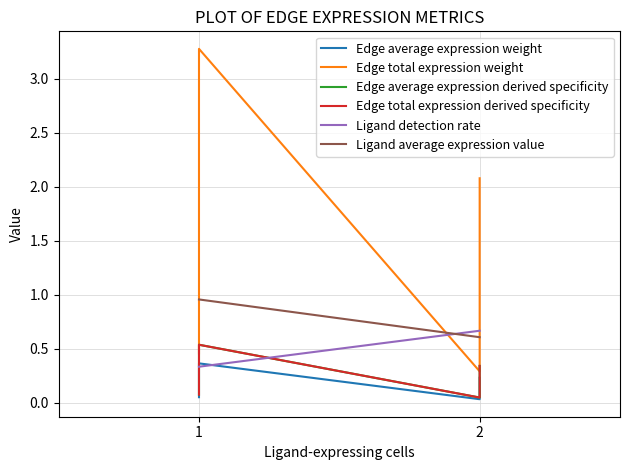

What is the greatest value displayed?

3.3